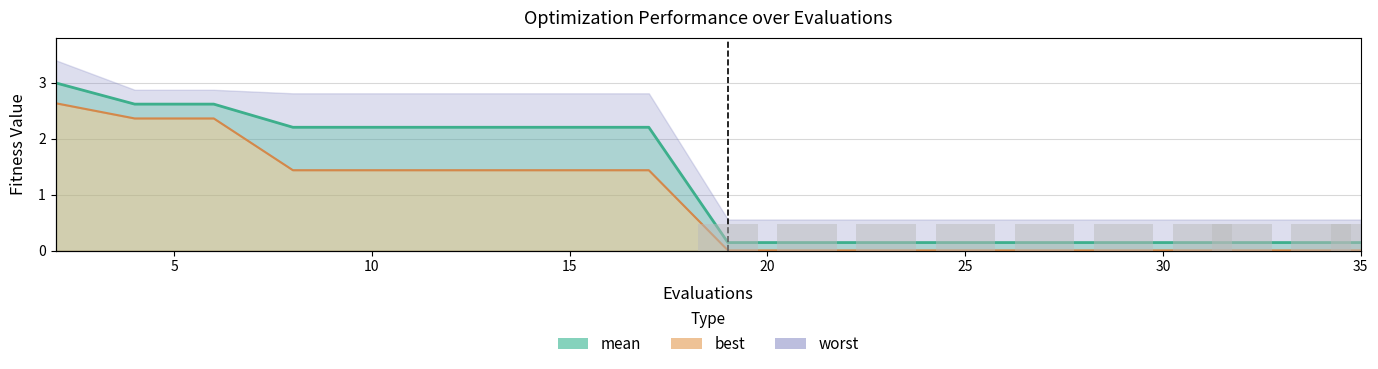

How many positive values does the worst series have?

10